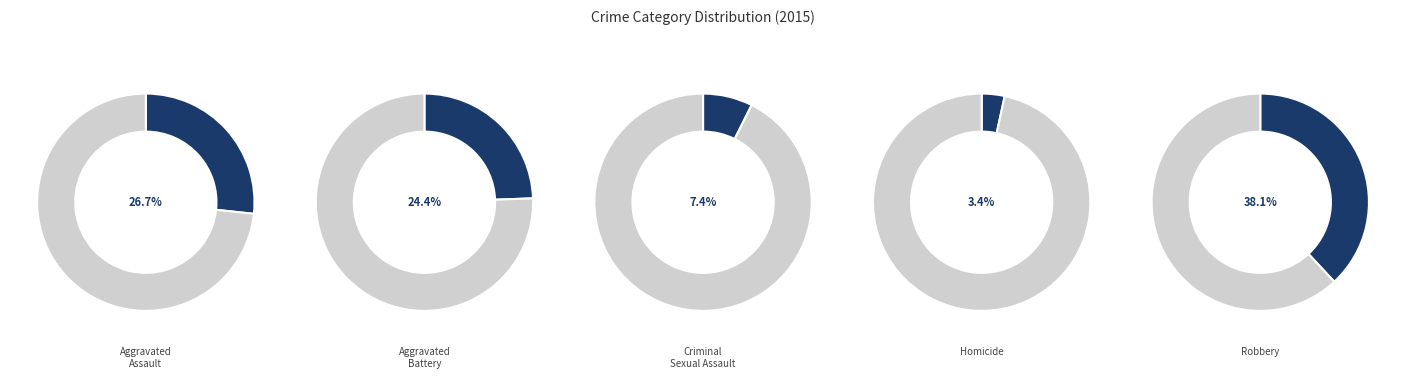

To the nearest percent, what is the difference between the Aggravated Assault and Robbery slice percentages?

11%